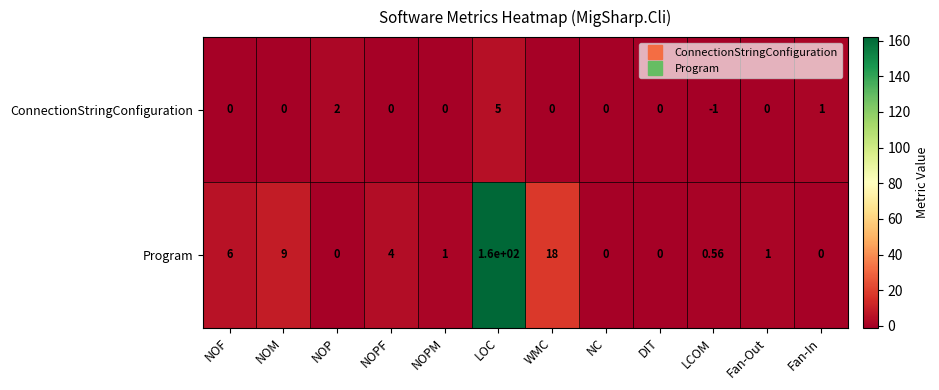

Which series has the widest spread of values?

Program